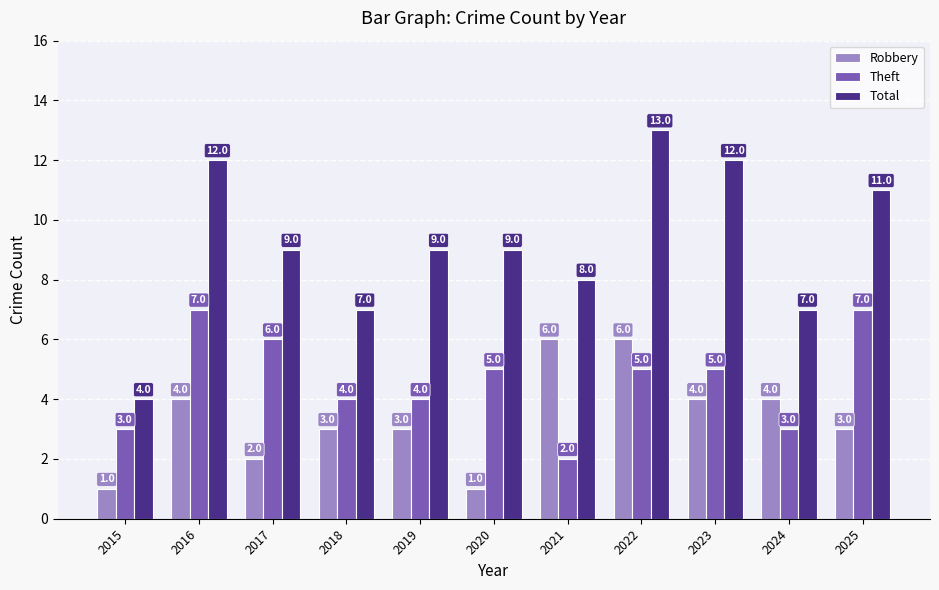

Which series has the largest total across all categories?

Total